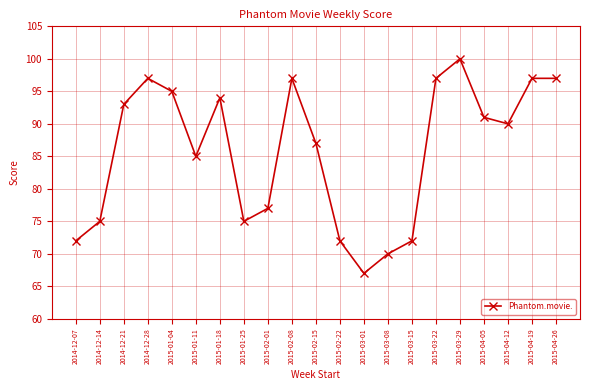

Does the chart display data point markers on the line(s)?

Yes